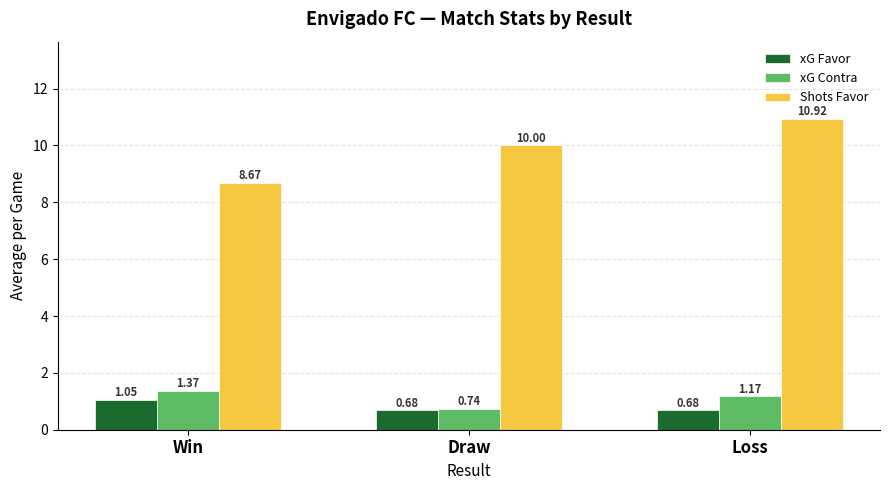

Which category has the highest value across all series?

Loss